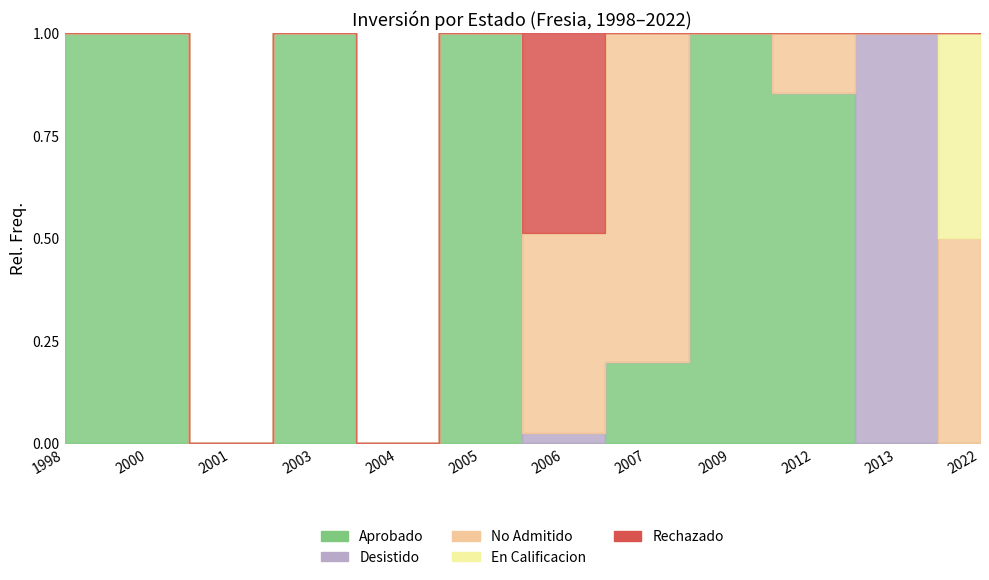

Rank the categories by Rechazado value from highest to lowest.

2006, 1998, 2000, 2001, 2003, 2004, 2005, 2007, 2009, 2012, 2013, 2022